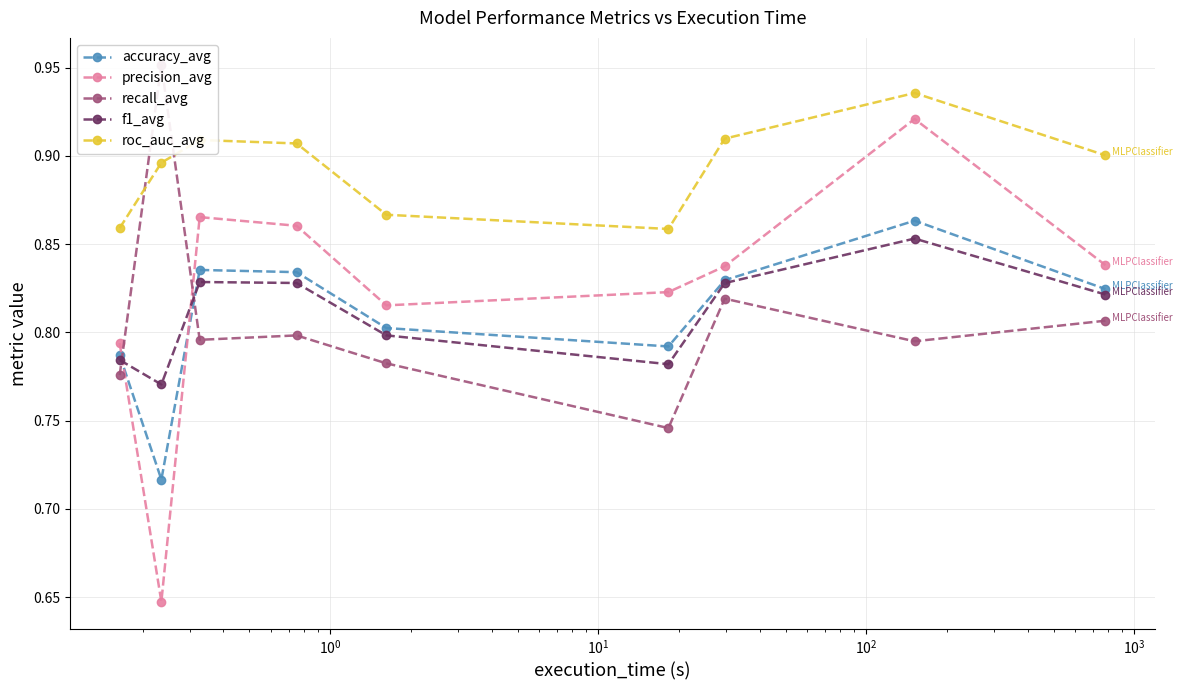

Which series has the largest range (max minus min)?

precision_avg